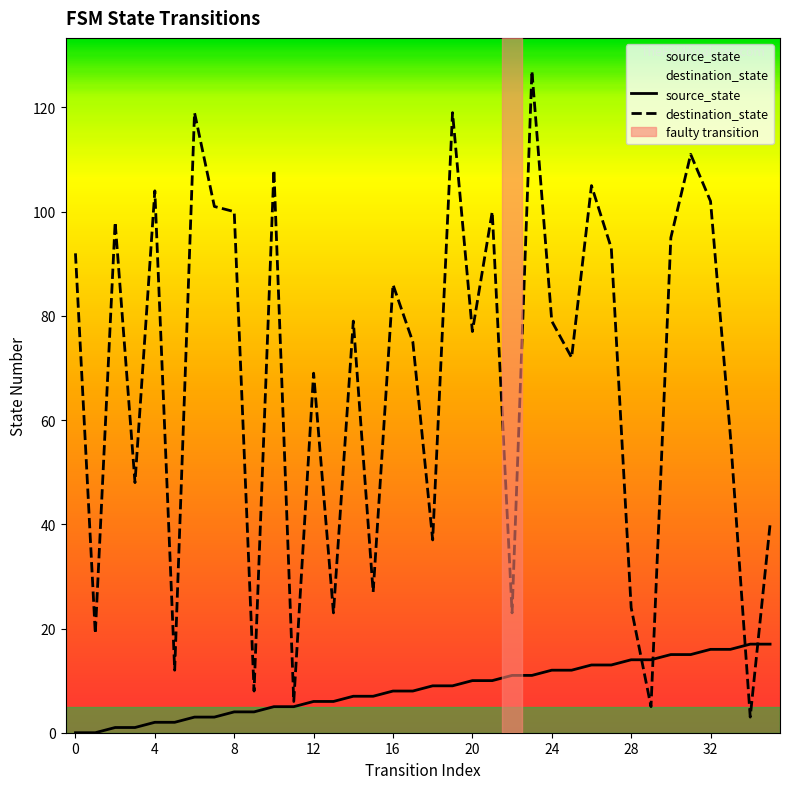

True or false: source_state and destination_state intersect in this chart.

True